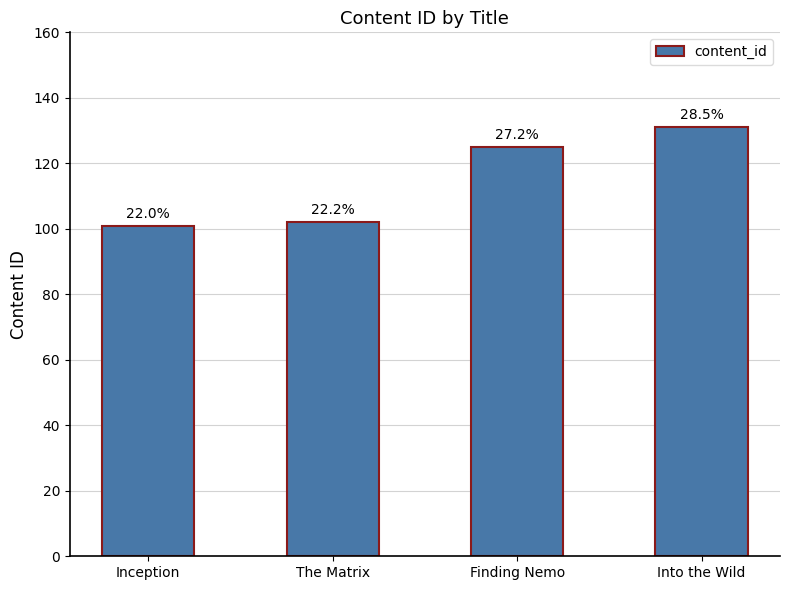

Reading left to right, extract all data points from this chart.

Inception=101	The Matrix=102	Finding Nemo=125	Into the Wild=131